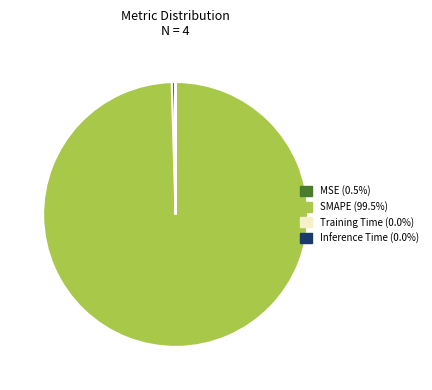

Is there a majority slice in this chart?

Yes